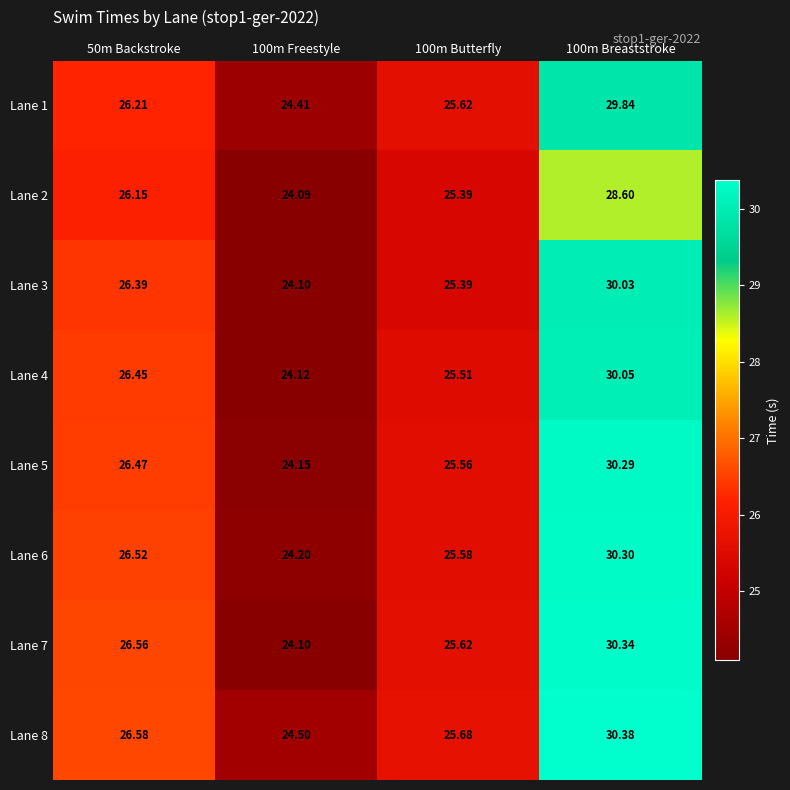

Is the value of Lane 5 at 50m Backstroke greater than the value of Lane 2 at 100m Breaststroke?

No